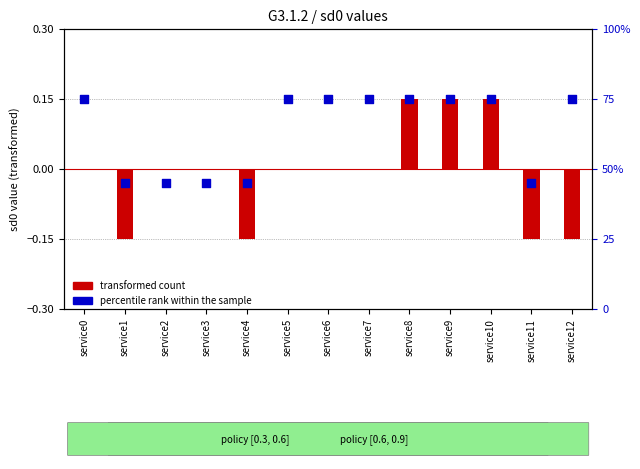

What are all the series names shown in the legend?

transformed count, percentile rank within the sample